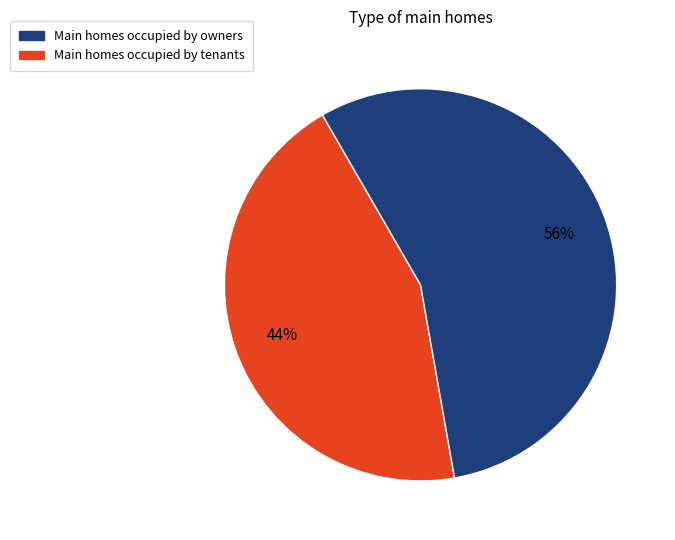

To the nearest percent, what is the average slice percentage?

50%